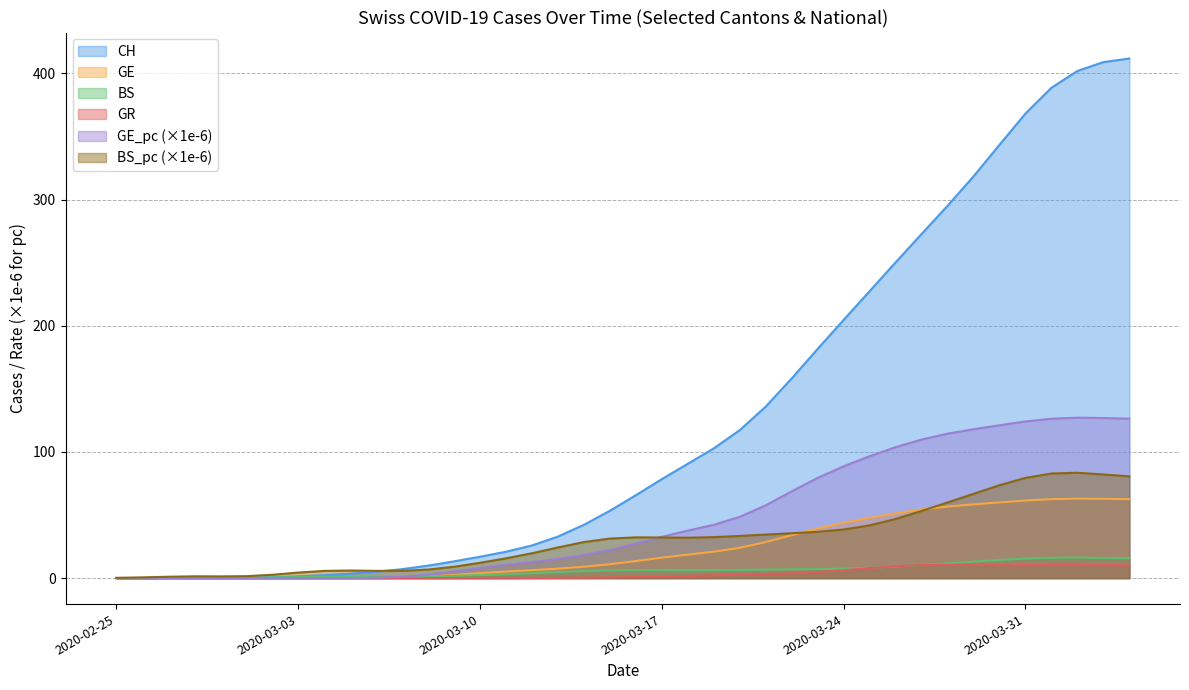

How many interior local peaks does the GE_pc series have?

1